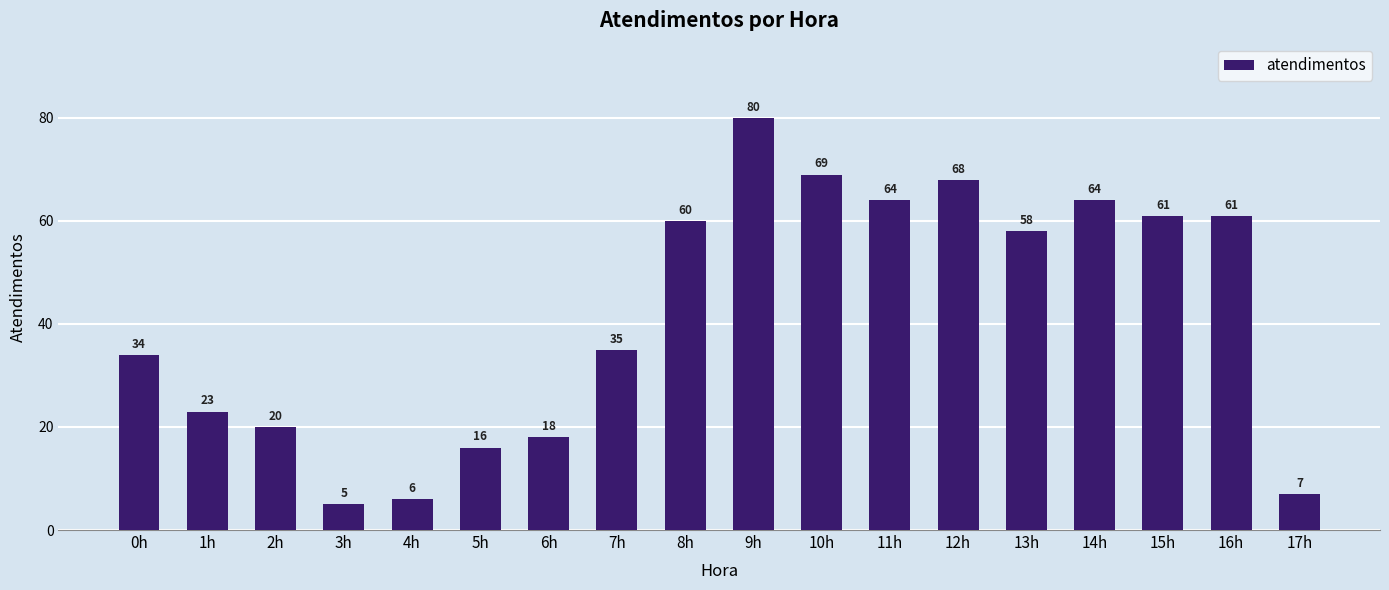

Which has a higher value, 3h or 1h?

1h